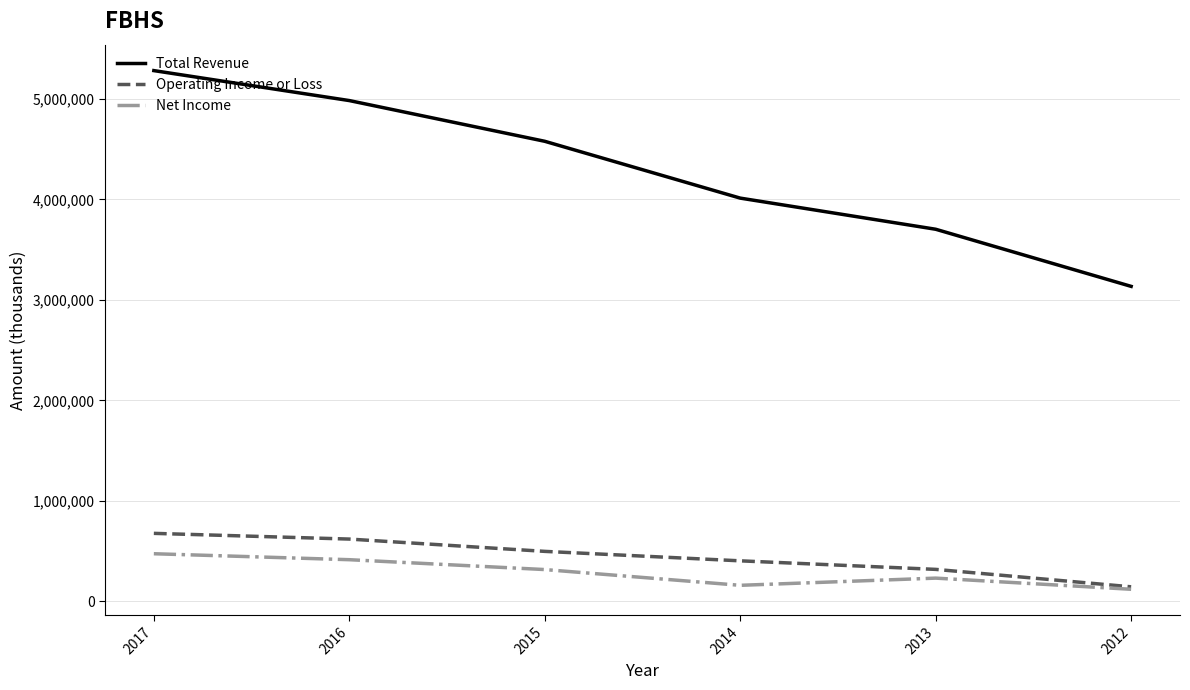

True or false: Total Revenue and Operating Income or Loss cross at least once.

False